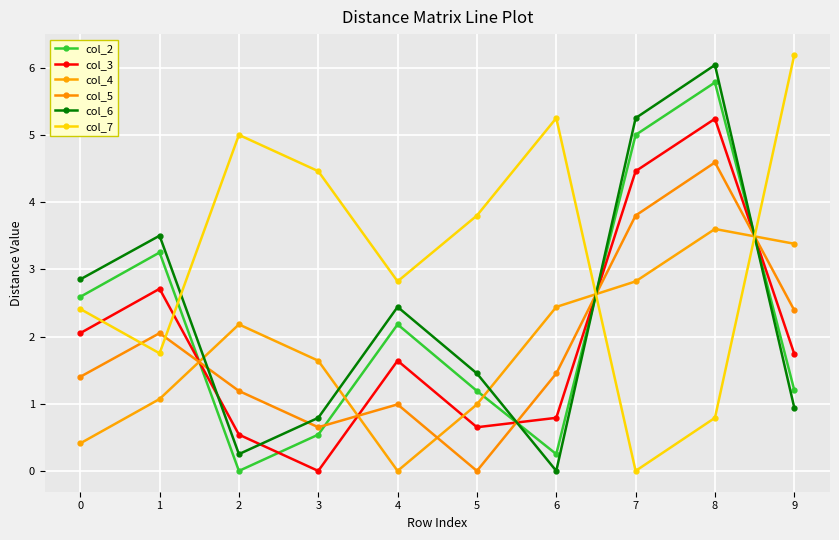

List the labels in order of col_2 value, smallest first.

2, 6, 3, 5, 9, 4, 0, 1, 7, 8